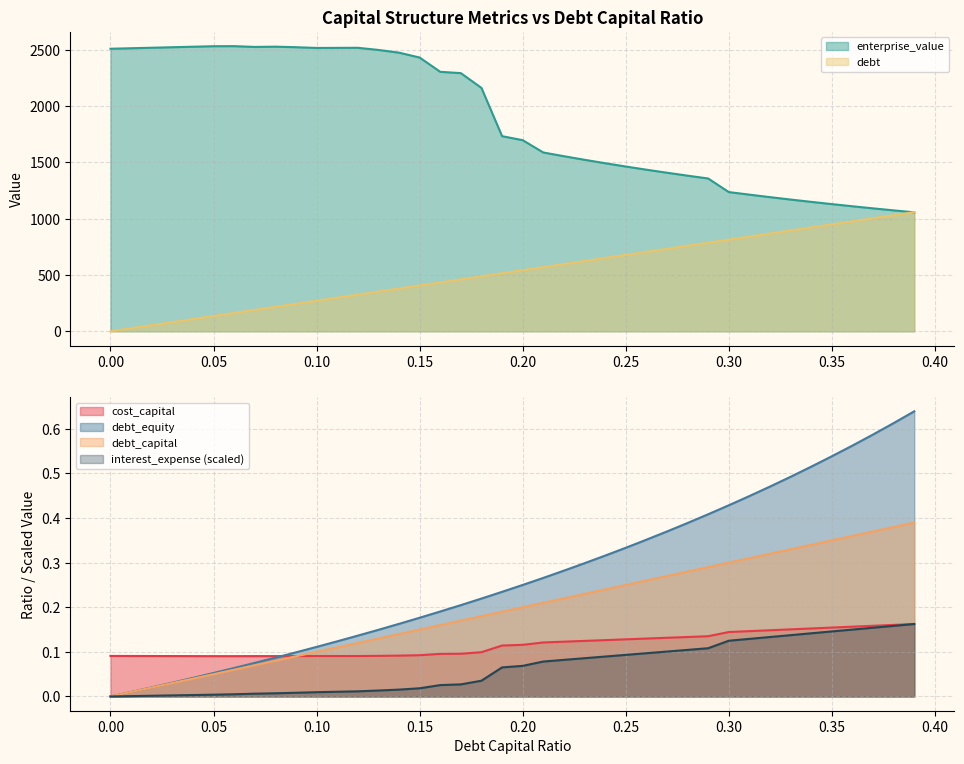

True or false: interest_expense and cost_capital cross at least once.

False